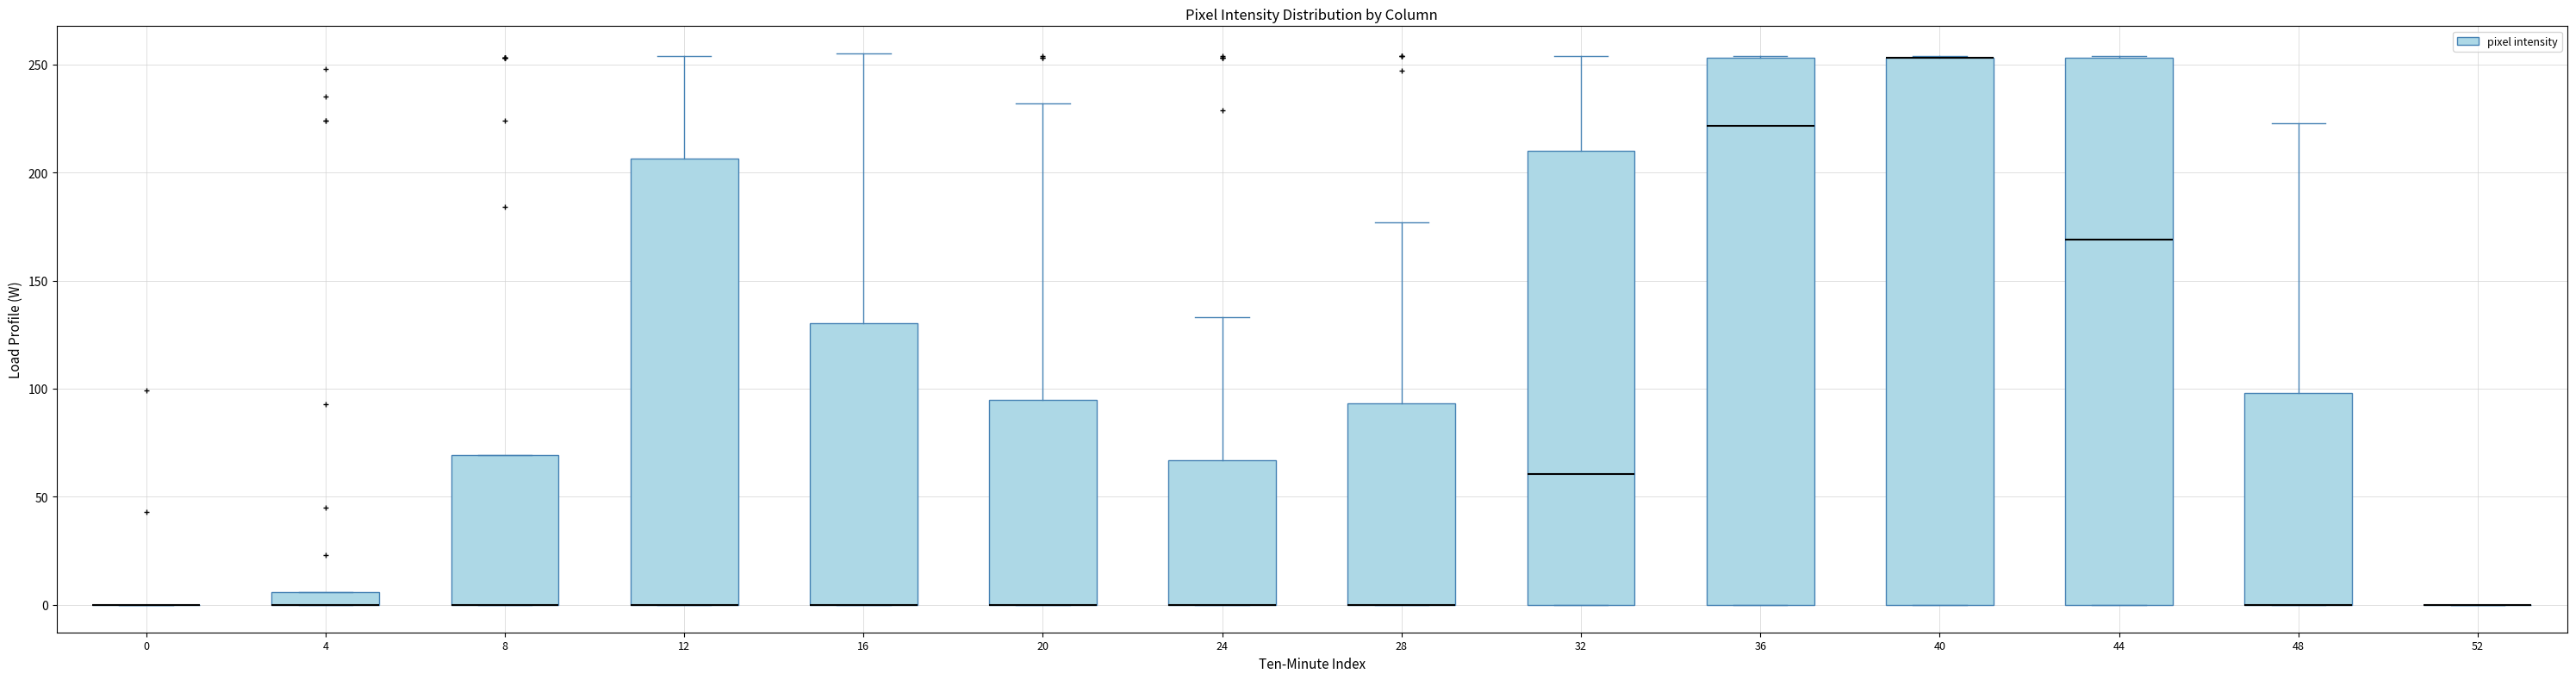

Where is the lower edge of the box at x = 44 on the y-axis? The values are not printed on the chart, so give them approximately, as read against the axis.

0